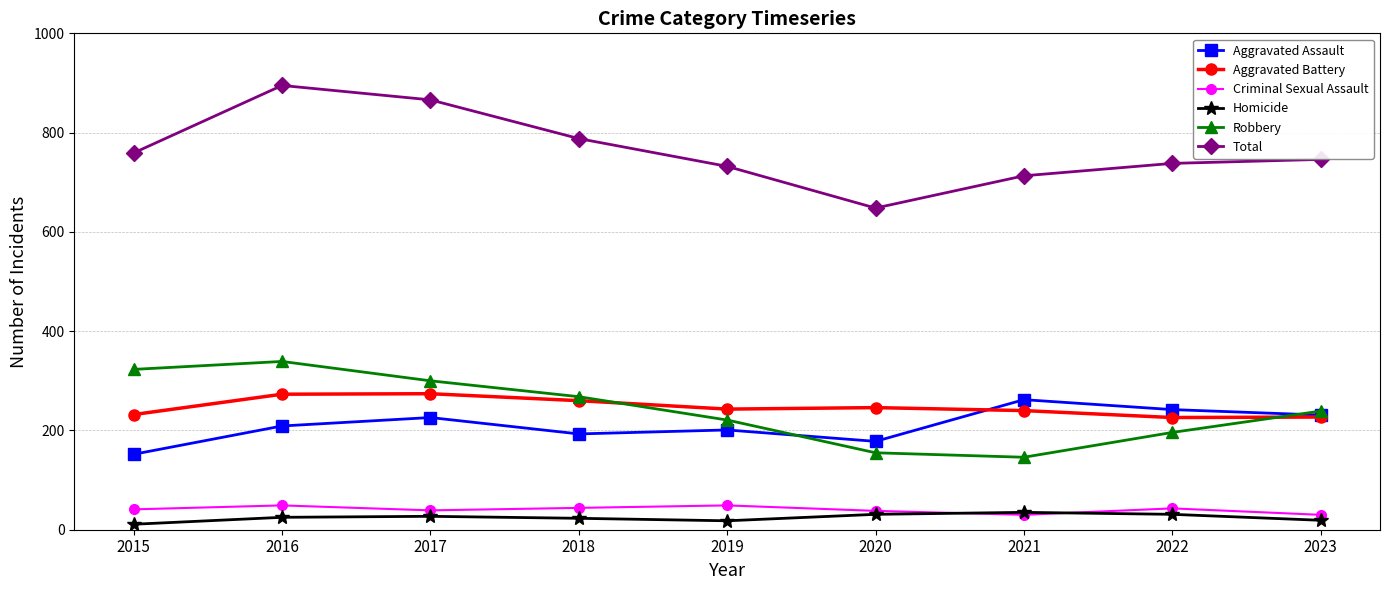

What is the sum of the Criminal Sexual Assault values at 2022 and 2021?

73